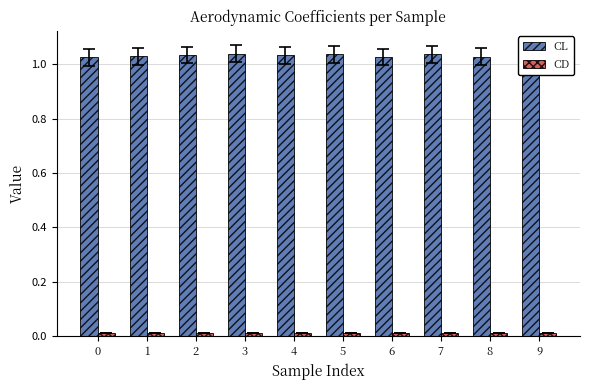

Rank the series by their maximum value, from highest to lowest.

CL, CD